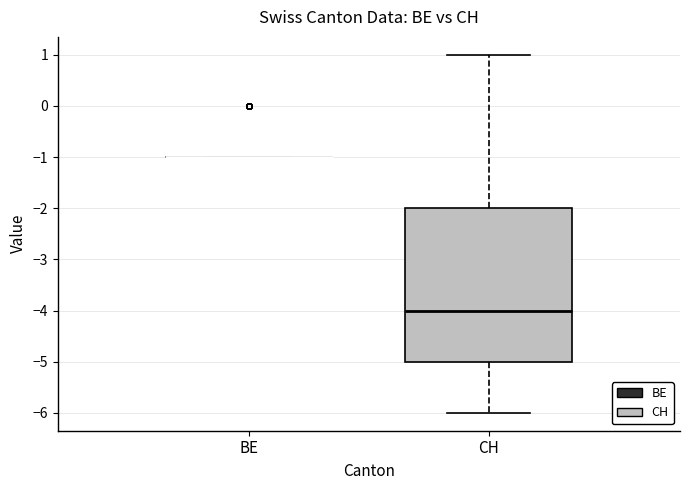

Comparing the boxes themselves (not the whiskers), which one is the tallest?

CH